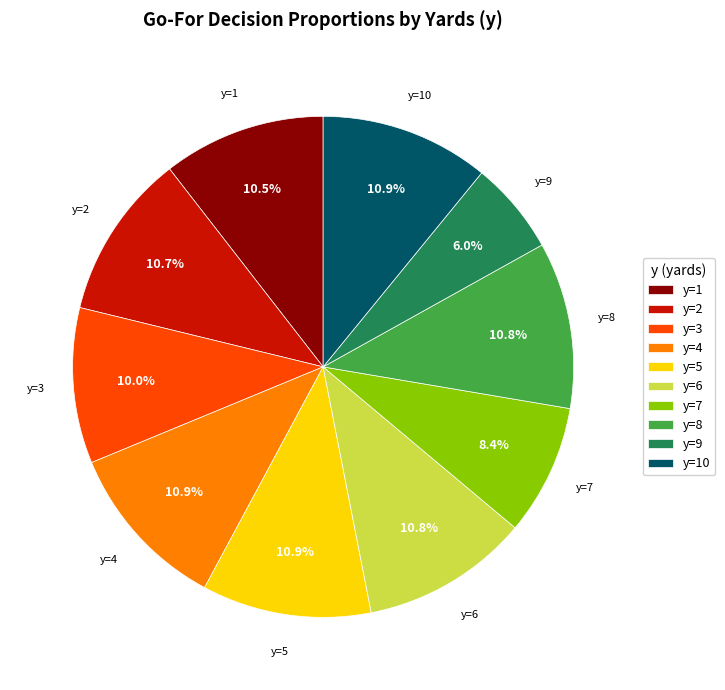

Between y=9 and y=4, which is larger?

y=4